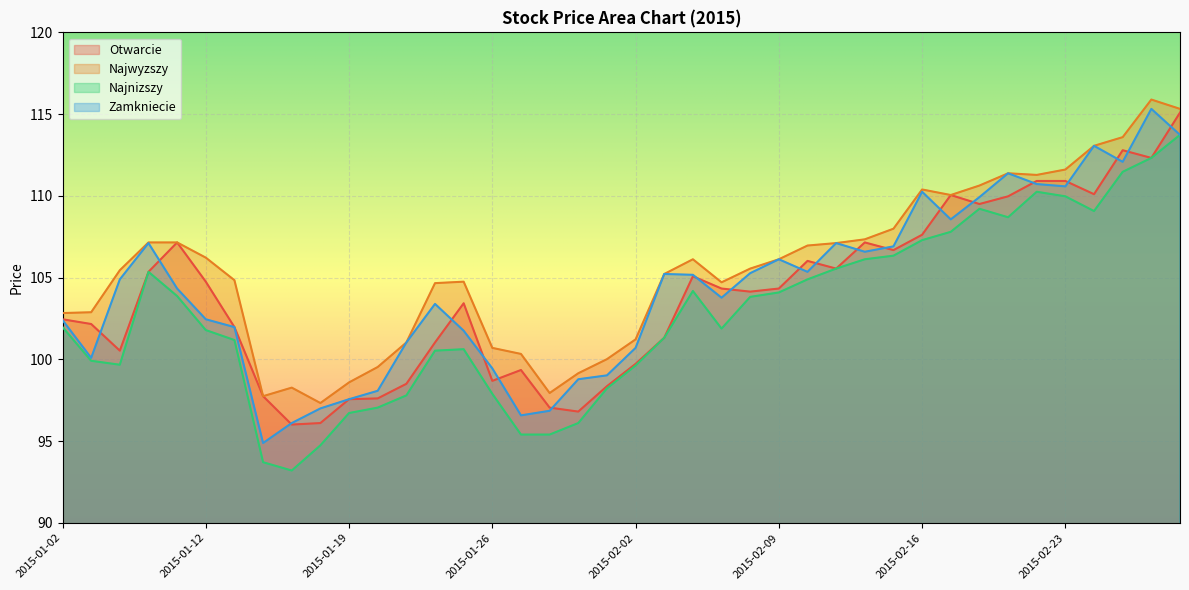

Reading left to right, what are all the values shown in this chart?

Otwarcie: 2015-01-02=102.5	2015-01-05=102.2	2015-01-07=100.5	2015-01-08=105.3	2015-01-09=107.2	2015-01-12=104.8	2015-01-13=102.0	2015-01-14=97.7	2015-01-15=96.0	2015-01-16=96.1	2015-01-19=97.6	2015-01-20=97.6	2015-01-21=98.5	2015-01-22=101.0	2015-01-23=103.4	2015-01-26=98.7	2015-01-27=99.3	2015-01-28=97.0	2015-01-29=96.8	2015-01-30=98.4	2015-02-02=99.7	2015-02-03=101.3	2015-02-04=105.1	2015-02-05=104.3	2015-02-06=104.1	2015-02-09=104.3	2015-02-10=106.0	2015-02-11=105.5	2015-02-12=107.2	2015-02-13=106.7	2015-02-16=107.6	2015-02-17=110.0	2015-02-18=109.5	2015-02-19=110.0	2015-02-20=110.9	2015-02-23=110.9	2015-02-24=110.1	2015-02-25=112.8	2015-02-26=112.3	2015-02-27=115.1
Najwyzszy: 2015-01-02=102.8	2015-01-05=102.9	2015-01-07=105.5	2015-01-08=107.2	2015-01-09=107.2	2015-01-12=106.2	2015-01-13=104.8	2015-01-14=97.7	2015-01-15=98.3	2015-01-16=97.3	2015-01-19=98.6	2015-01-20=99.5	2015-01-21=101.0	2015-01-22=104.7	2015-01-23=104.8	2015-01-26=100.7	2015-01-27=100.3	2015-01-28=97.9	2015-01-29=99.1	2015-01-30=100.0	2015-02-02=101.2	2015-02-03=105.2	2015-02-04=106.1	2015-02-05=104.7	2015-02-06=105.5	2015-02-09=106.1	2015-02-10=107.0	2015-02-11=107.1	2015-02-12=107.3	2015-02-13=108.0	2015-02-16=110.4	2015-02-17=110.0	2015-02-18=110.6	2015-02-19=111.4	2015-02-20=111.3	2015-02-23=111.6	2015-02-24=113.1	2015-02-25=113.6	2015-02-26=115.9	2015-02-27=115.3
Najnizszy: 2015-01-02=102.0	2015-01-05=99.9	2015-01-07=99.7	2015-01-08=105.3	2015-01-09=103.9	2015-01-12=101.8	2015-01-13=101.2	2015-01-14=93.7	2015-01-15=93.2	2015-01-16=94.7	2015-01-19=96.7	2015-01-20=97.0	2015-01-21=97.8	2015-01-22=100.5	2015-01-23=100.6	2015-01-26=97.9	2015-01-27=95.4	2015-01-28=95.4	2015-01-29=96.1	2015-01-30=98.2	2015-02-02=99.6	2015-02-03=101.3	2015-02-04=104.2	2015-02-05=101.9	2015-02-06=103.8	2015-02-09=104.1	2015-02-10=104.9	2015-02-11=105.5	2015-02-12=106.1	2015-02-13=106.3	2015-02-16=107.3	2015-02-17=107.8	2015-02-18=109.2	2015-02-19=108.7	2015-02-20=110.2	2015-02-23=110.0	2015-02-24=109.1	2015-02-25=111.5	2015-02-26=112.3	2015-02-27=113.7
Zamkniecie: 2015-01-02=102.4	2015-01-05=100.1	2015-01-07=104.9	2015-01-08=107.1	2015-01-09=104.3	2015-01-12=102.5	2015-01-13=102.0	2015-01-14=94.9	2015-01-15=96.1	2015-01-16=97.0	2015-01-19=97.6	2015-01-20=98.1	2015-01-21=101.0	2015-01-22=103.4	2015-01-23=101.8	2015-01-26=99.4	2015-01-27=96.6	2015-01-28=96.9	2015-01-29=98.8	2015-01-30=99.0	2015-02-02=100.7	2015-02-03=105.2	2015-02-04=105.2	2015-02-05=103.8	2015-02-06=105.3	2015-02-09=106.1	2015-02-10=105.3	2015-02-11=107.1	2015-02-12=106.6	2015-02-13=106.9	2015-02-16=110.2	2015-02-17=108.6	2015-02-18=109.9	2015-02-19=111.4	2015-02-20=110.7	2015-02-23=110.6	2015-02-24=113.1	2015-02-25=112.1	2015-02-26=115.3	2015-02-27=113.7